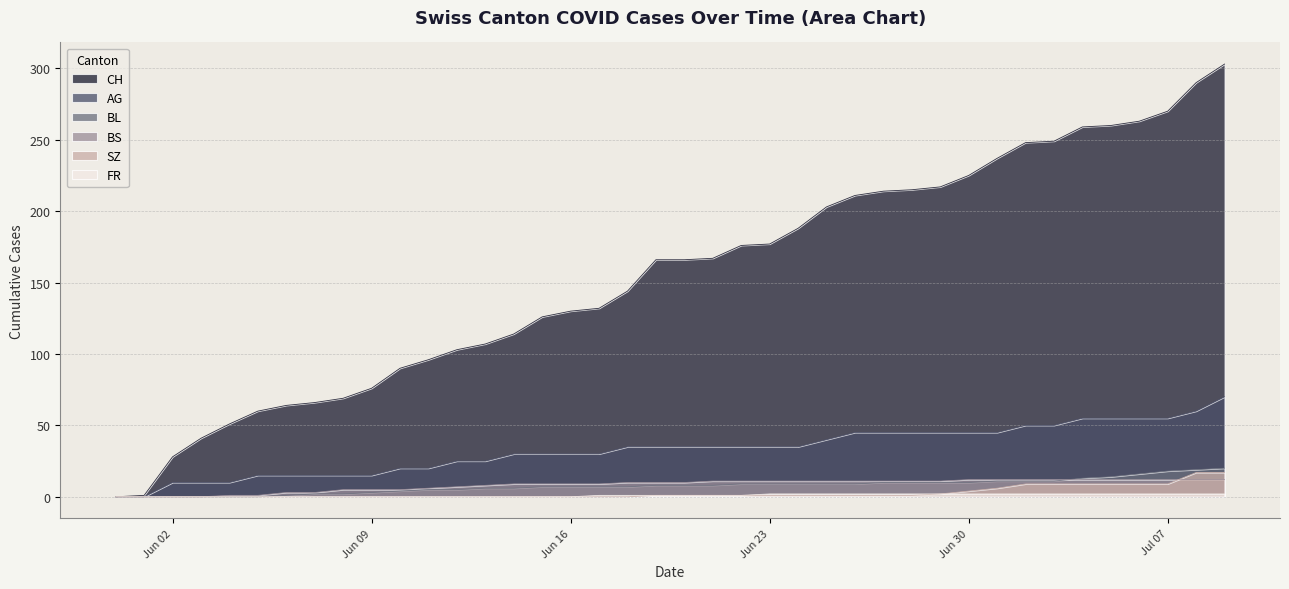

Which category has the lowest value across all series?

2020-05-31